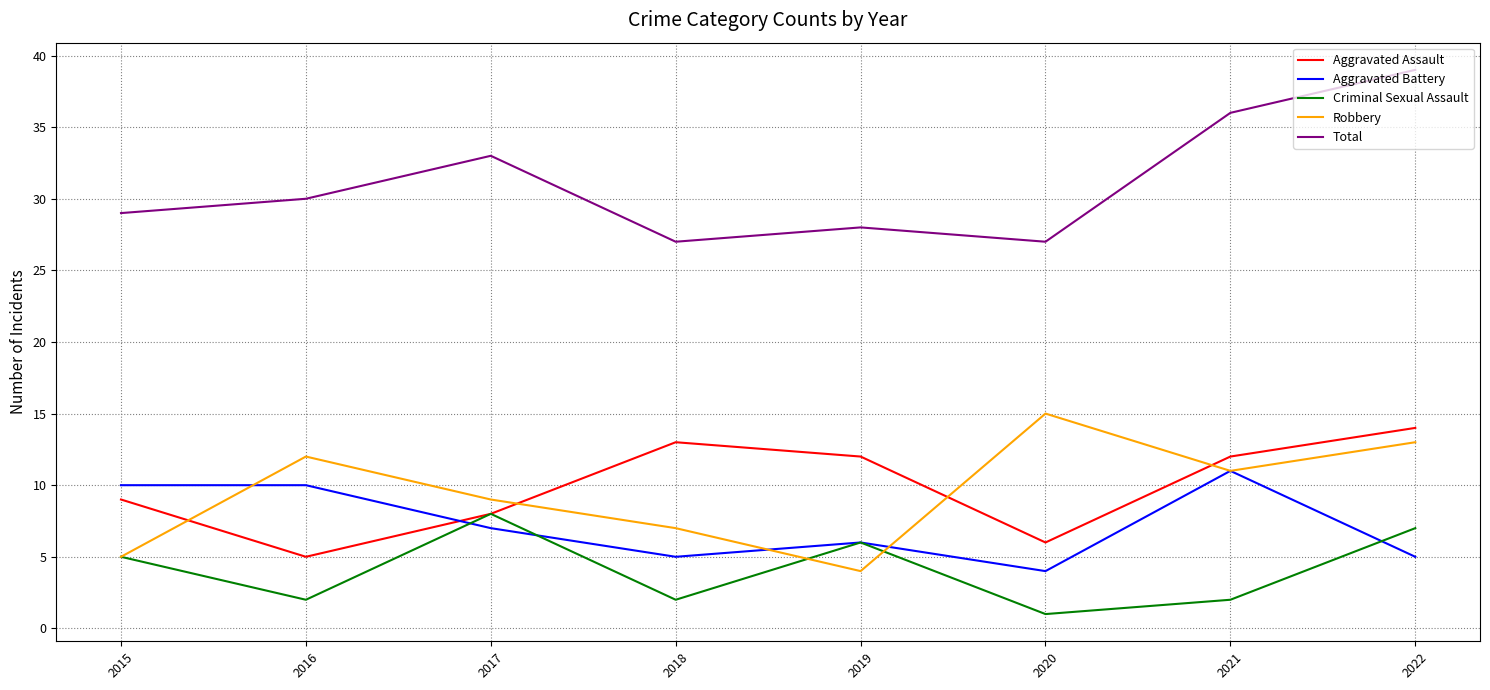

How many lines are shown in the chart?

5